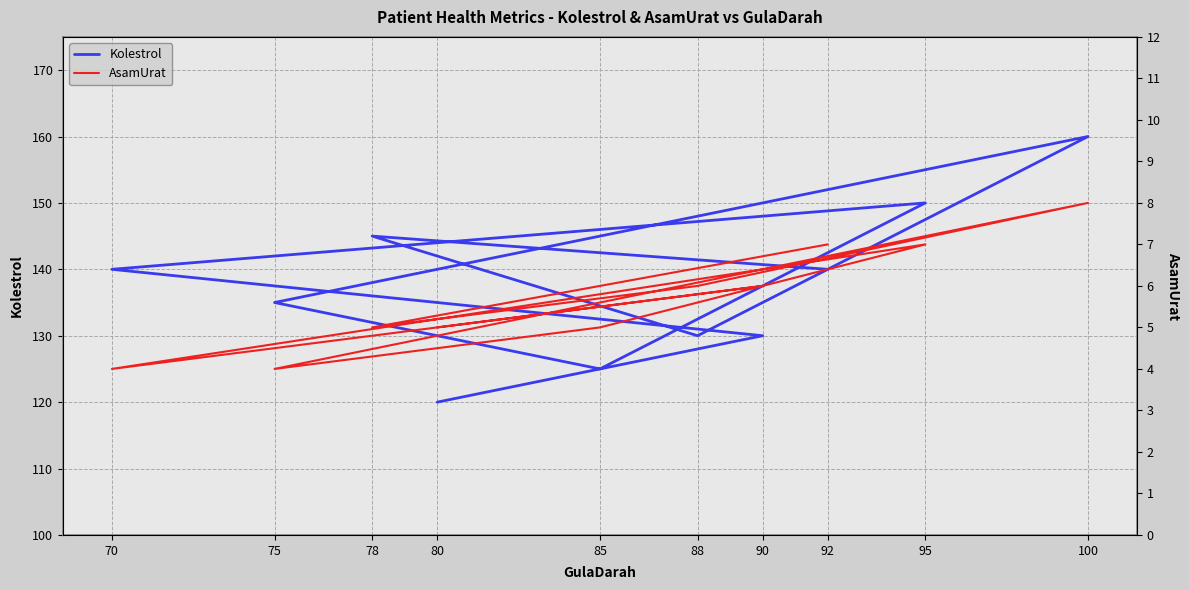

What is the minimum value for AsamUrat?

4